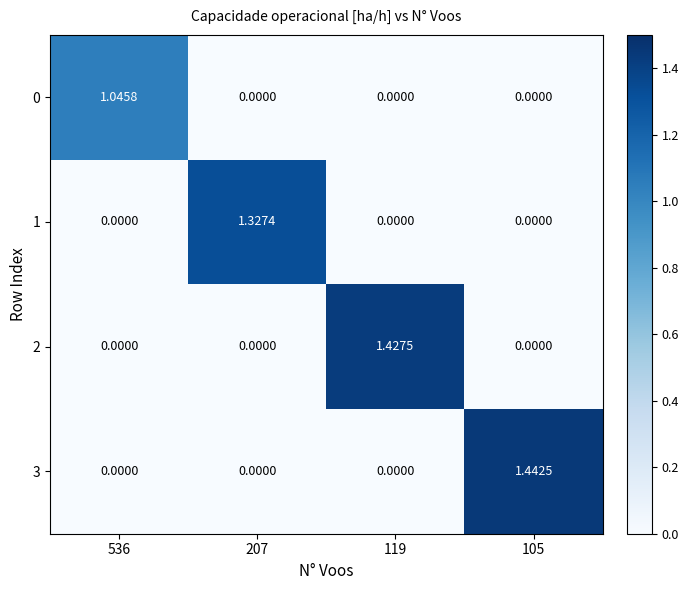

Is the value of 3 at 105 greater than the value of 0 at 119?

Yes